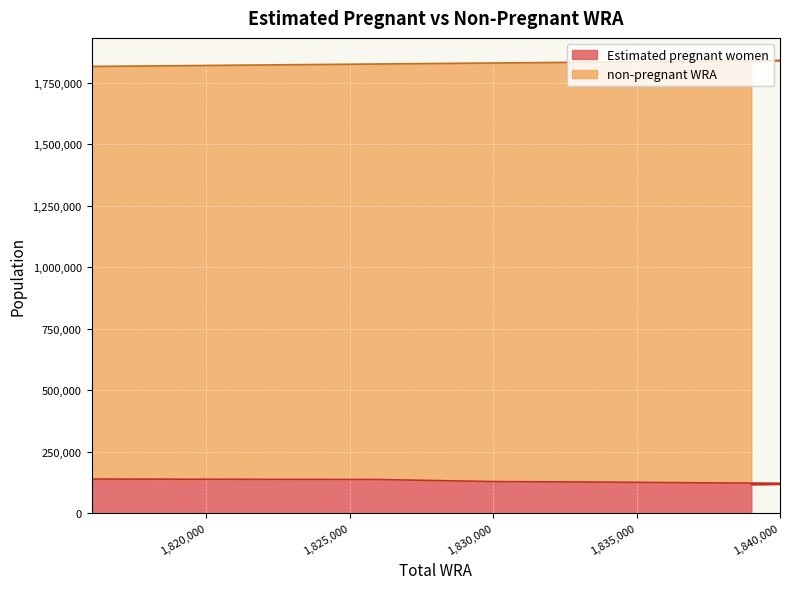

What is the approximate value of non-pregnant WRA at 1833000?

1833000.0